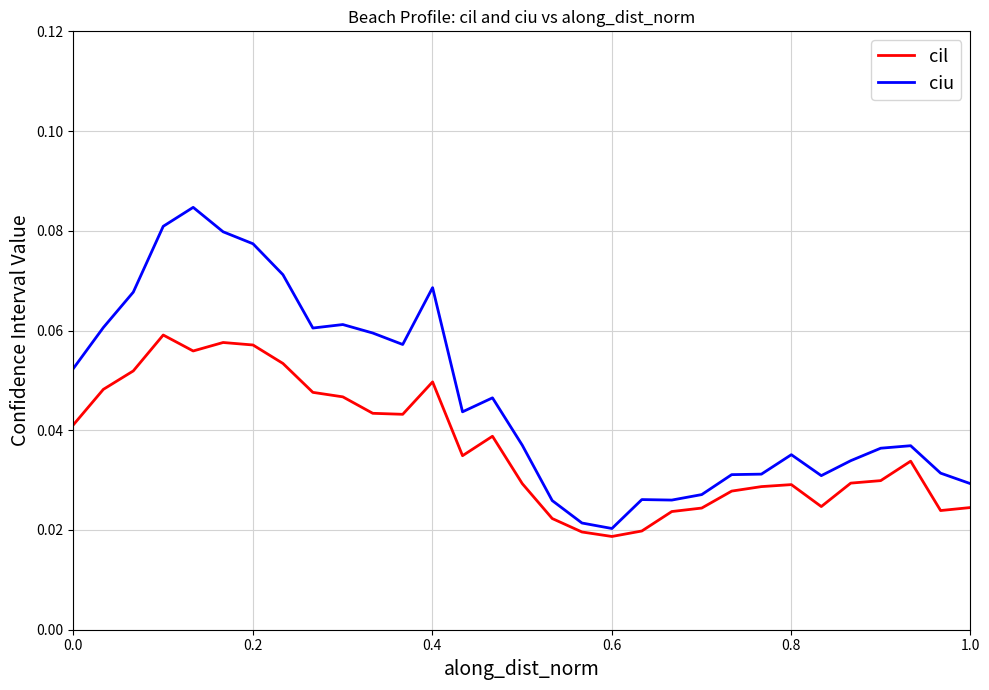

Does the chart display data point markers on the line(s)?

No